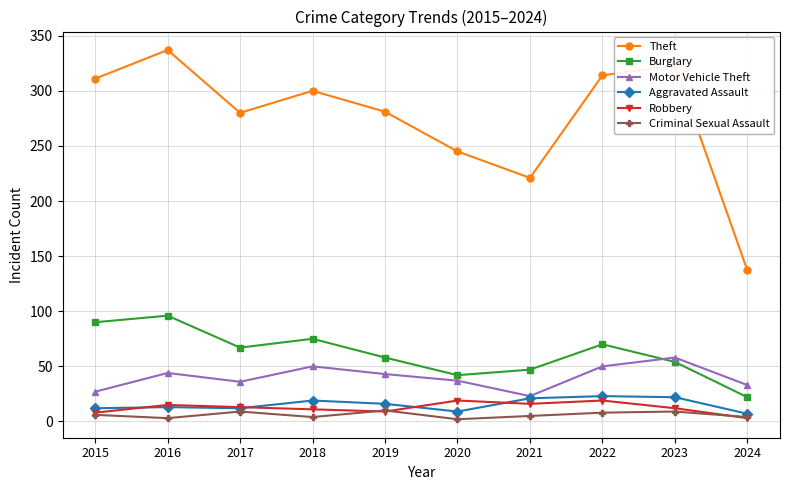

List the series in order of their peak value, lowest first.

Criminal Sexual Assault, Robbery, Aggravated Assault, Motor Vehicle Theft, Burglary, Theft